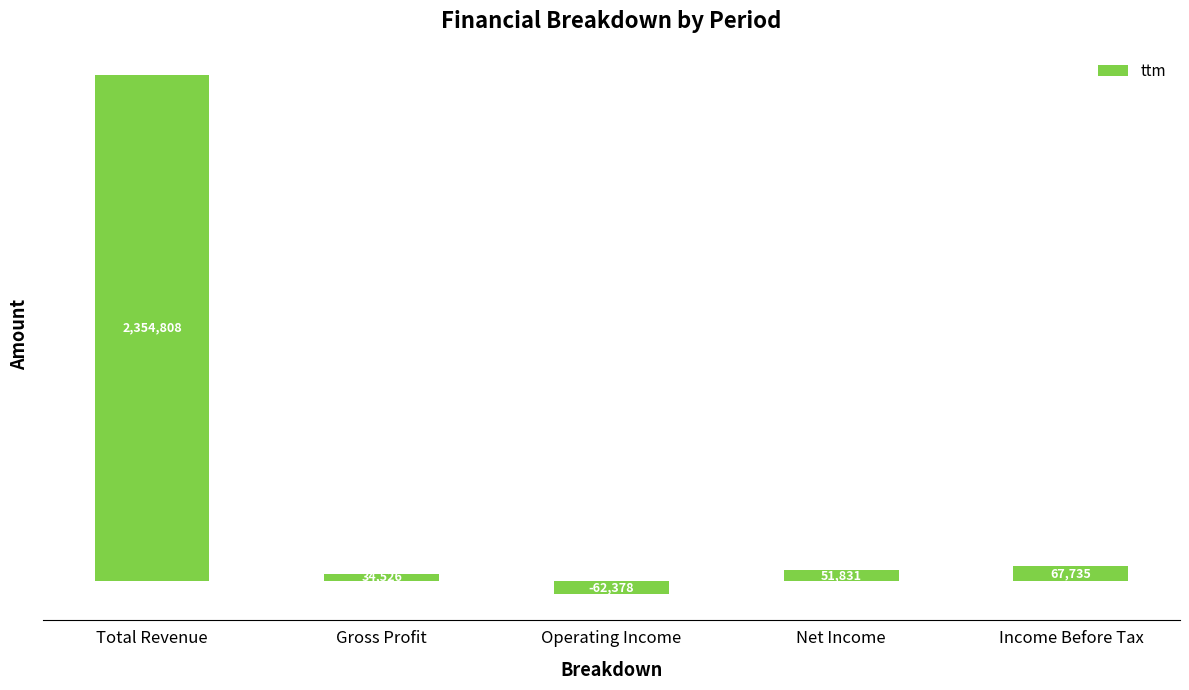

What is the label of the 3rd bar from the right?

Operating Income